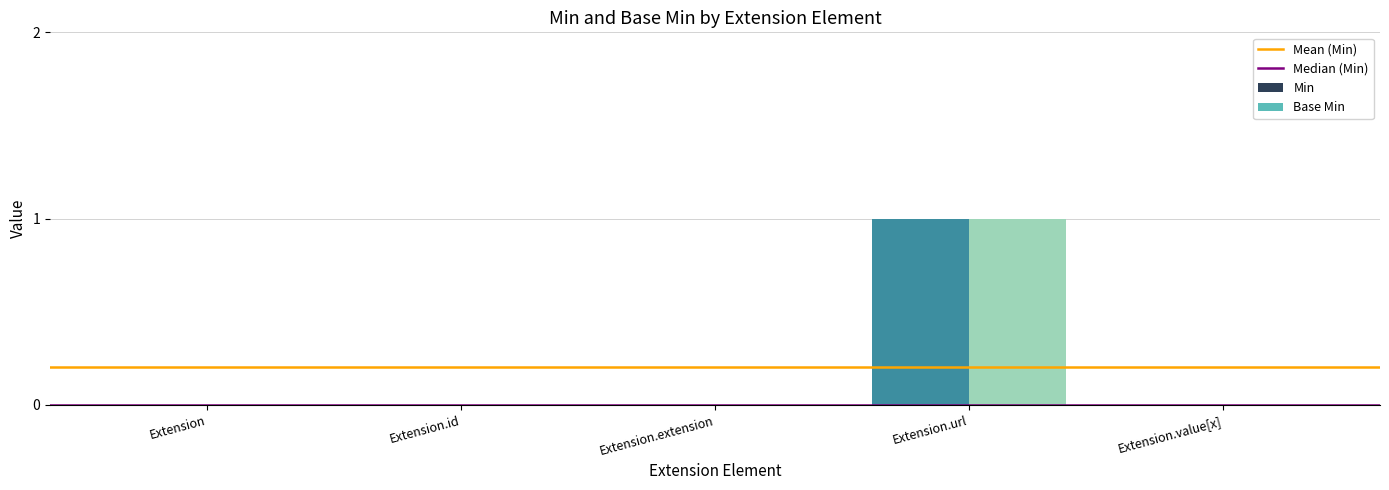

The Min series shows 0 at Extension. True or false?

True